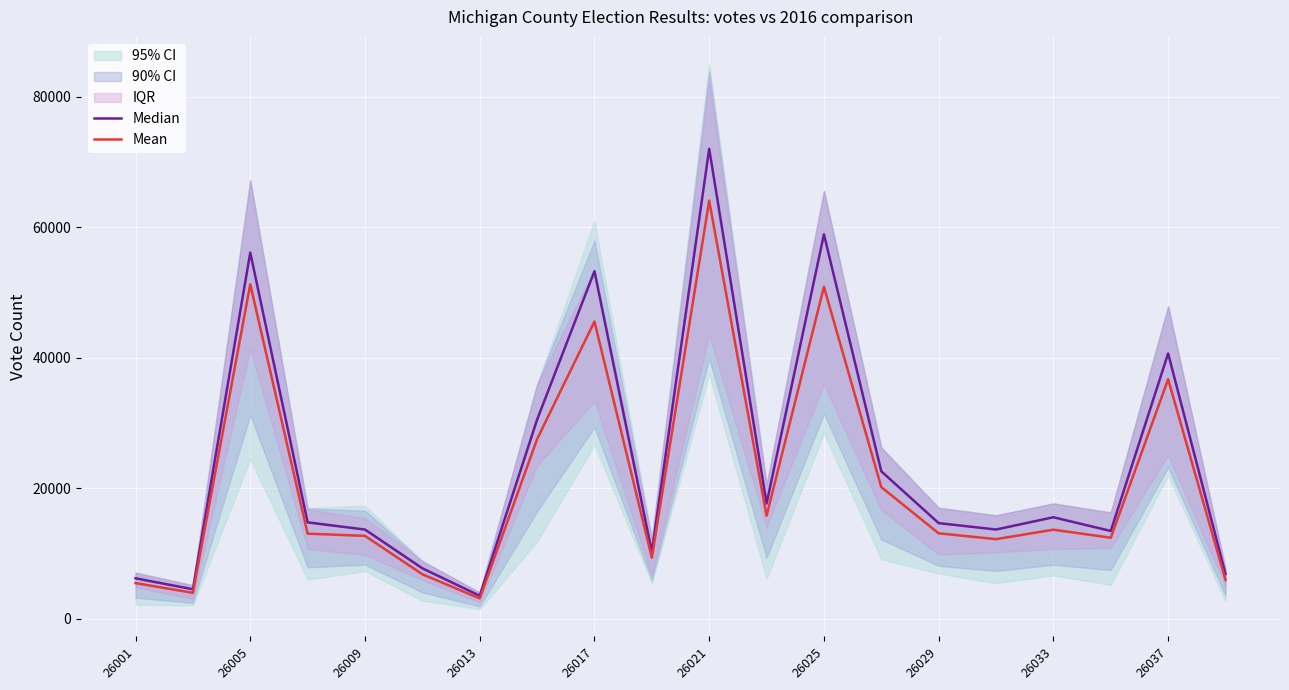

Which category has the highest value in the Mean series?

26021